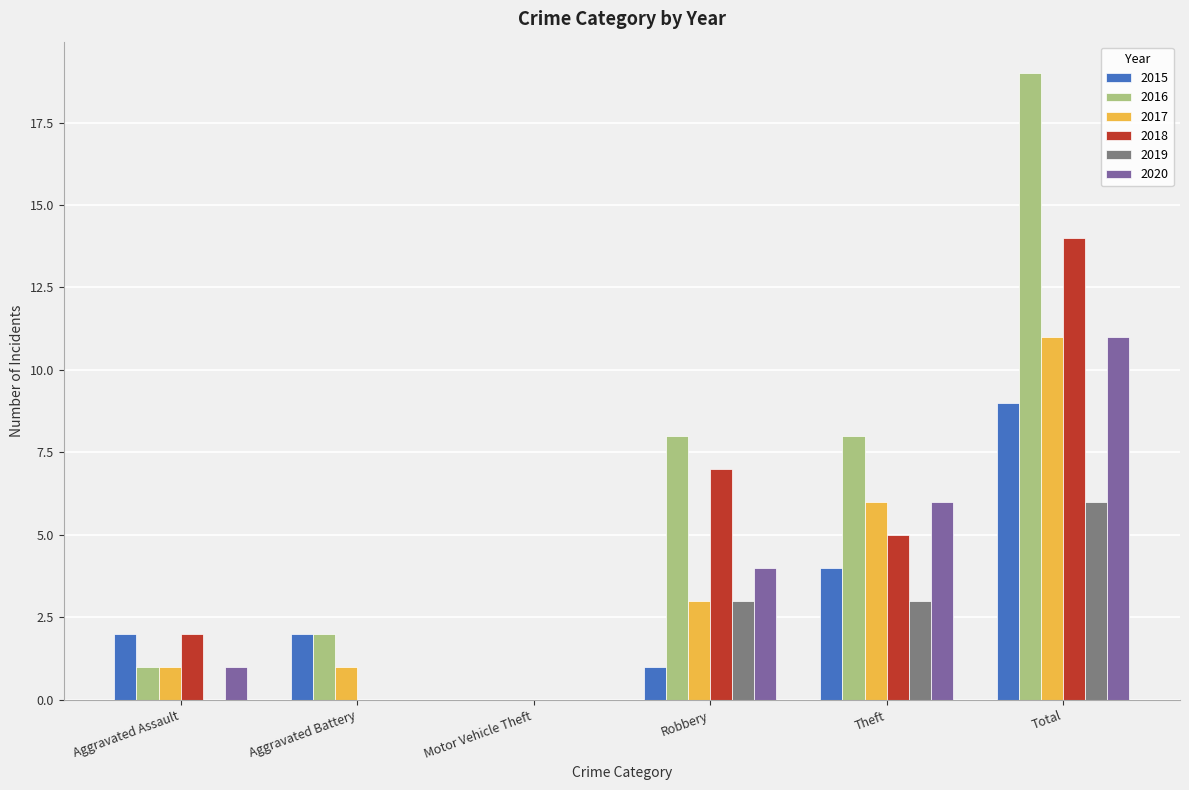

Which series has the widest spread of values?

2016